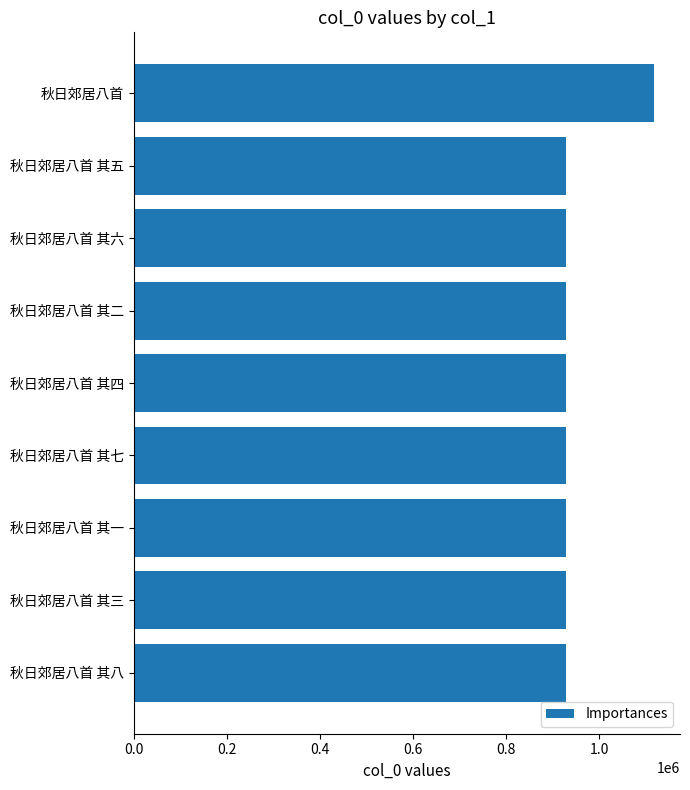

The value at 秋日郊居八首 其一 is 336038. True or false?

False